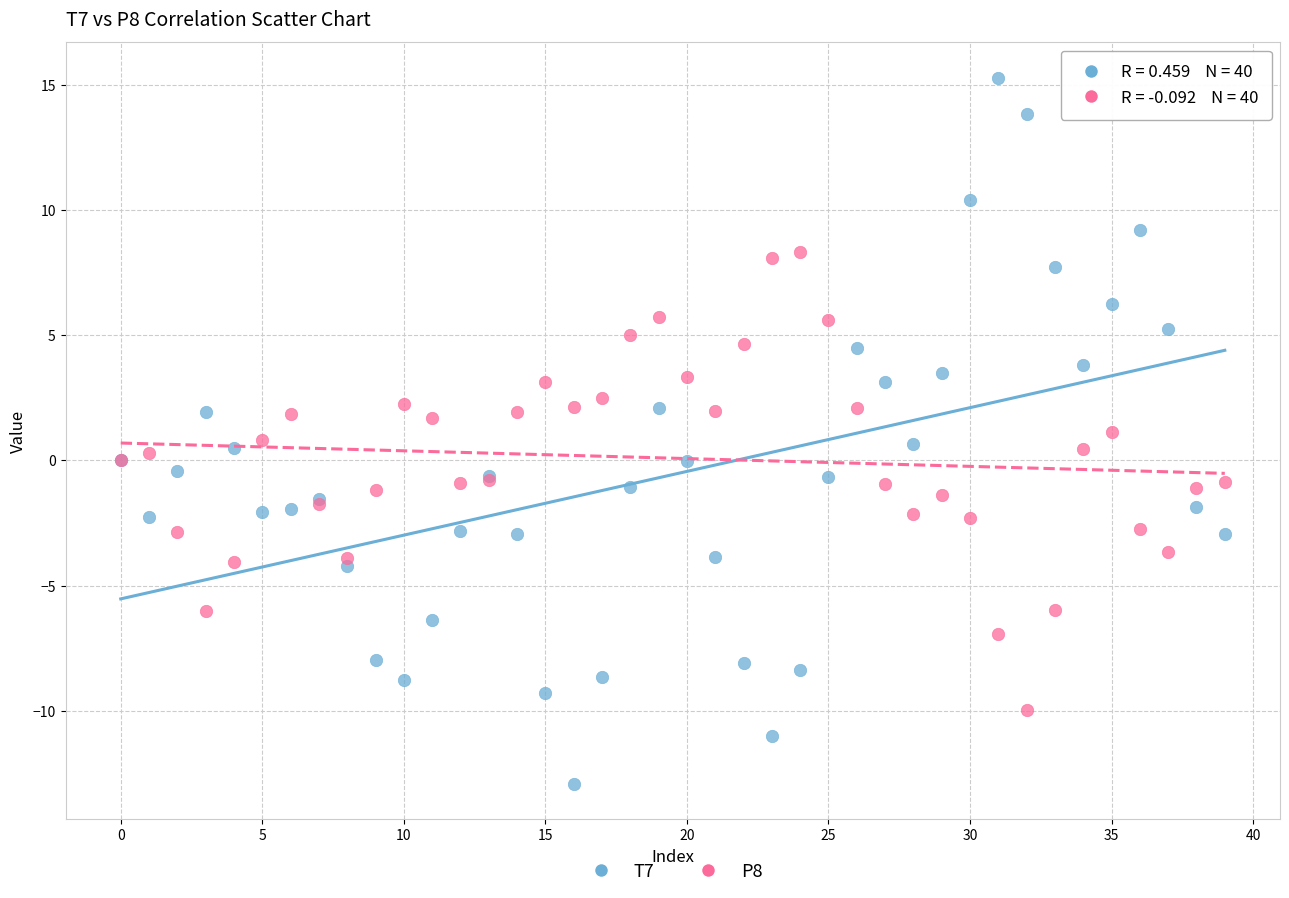

Which series reaches the minimum Y coordinate?

T7